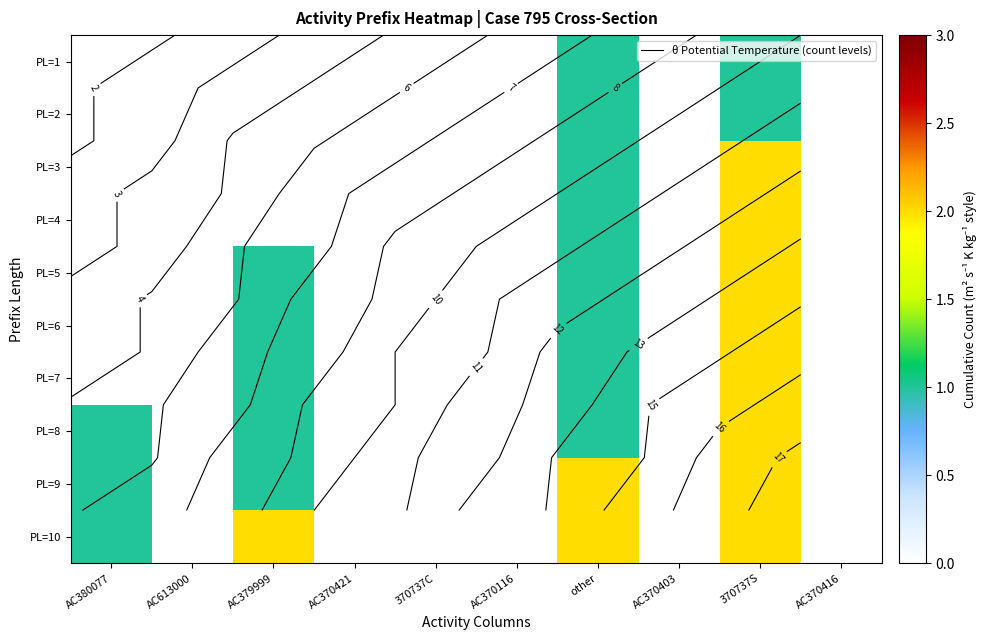

The value of PL=6 at AC379999 is 1. True or false?

True